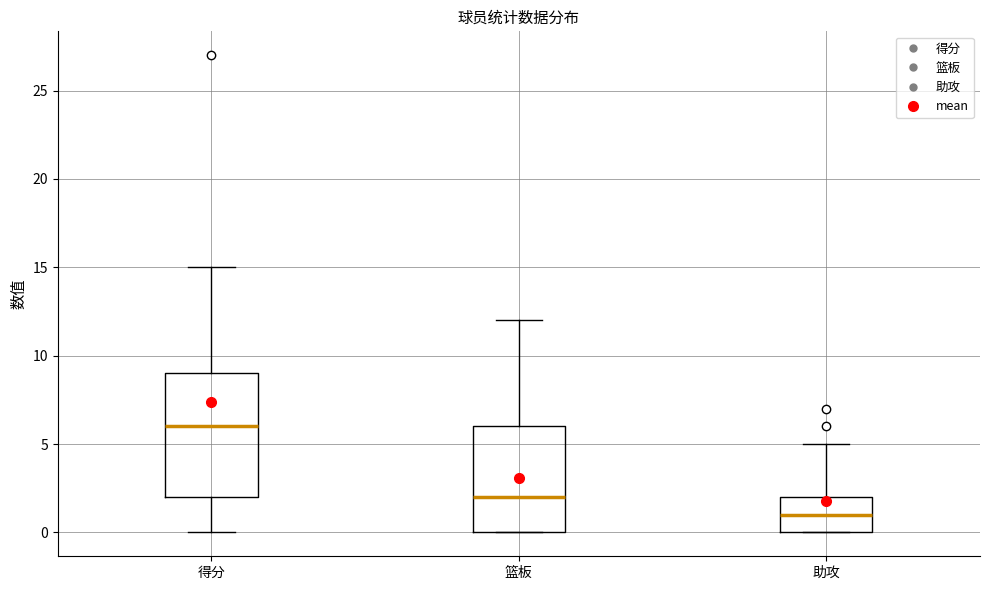

Which box has the highest median line?

得分